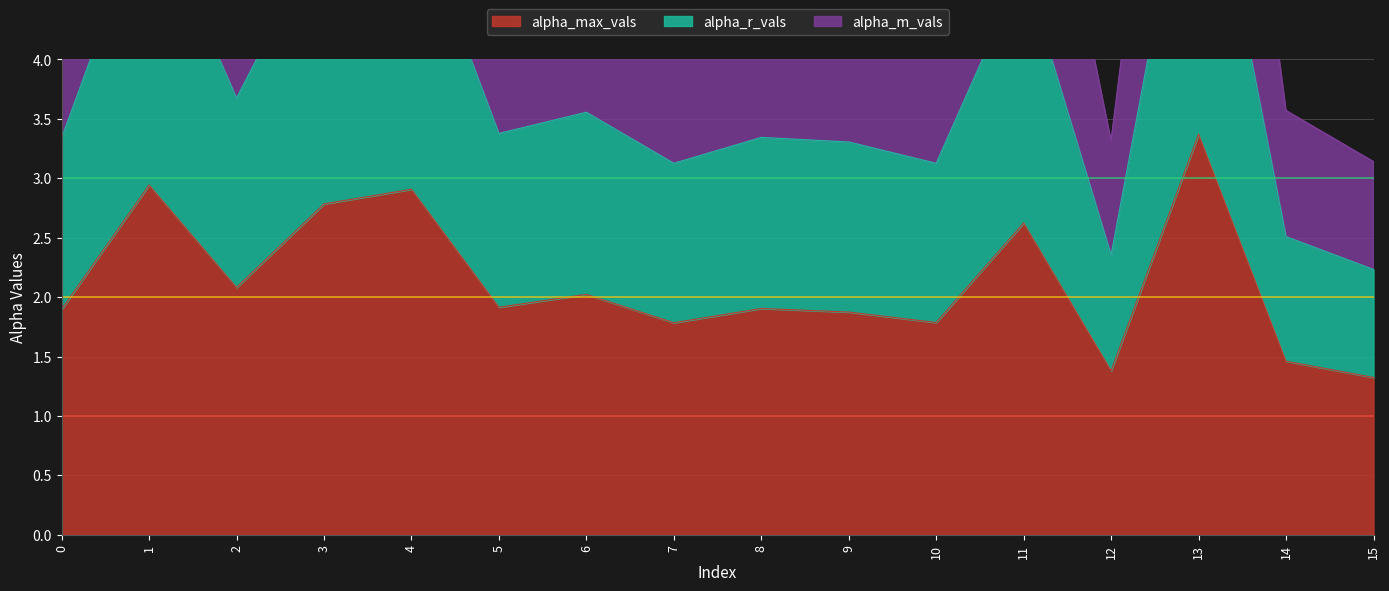

What are all the series names shown in the legend?

alpha_max_vals, alpha_r_vals, alpha_m_vals